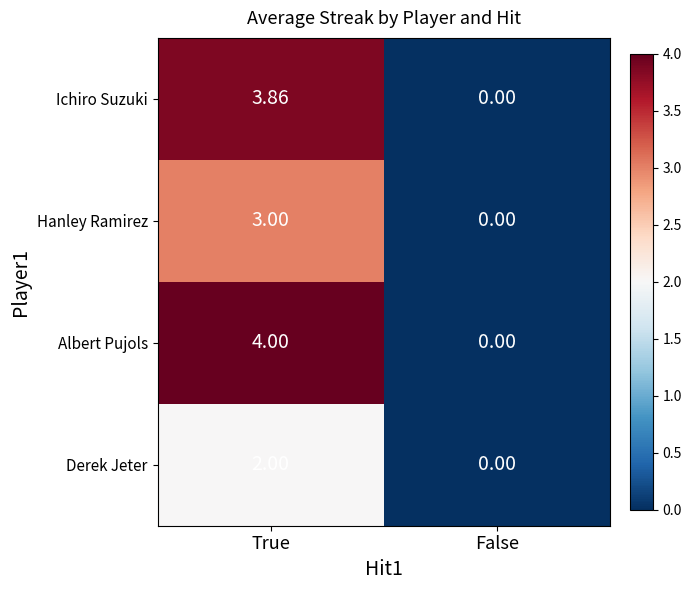

Where does the Ichiro Suzuki series first go above 3?

True